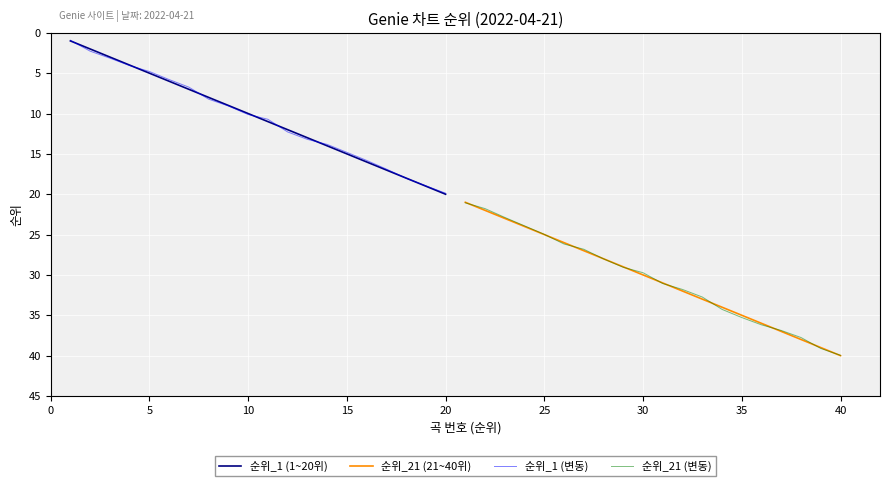

The 순위_21 (21~40위) series shows 30.0 at 30. True or false?

True